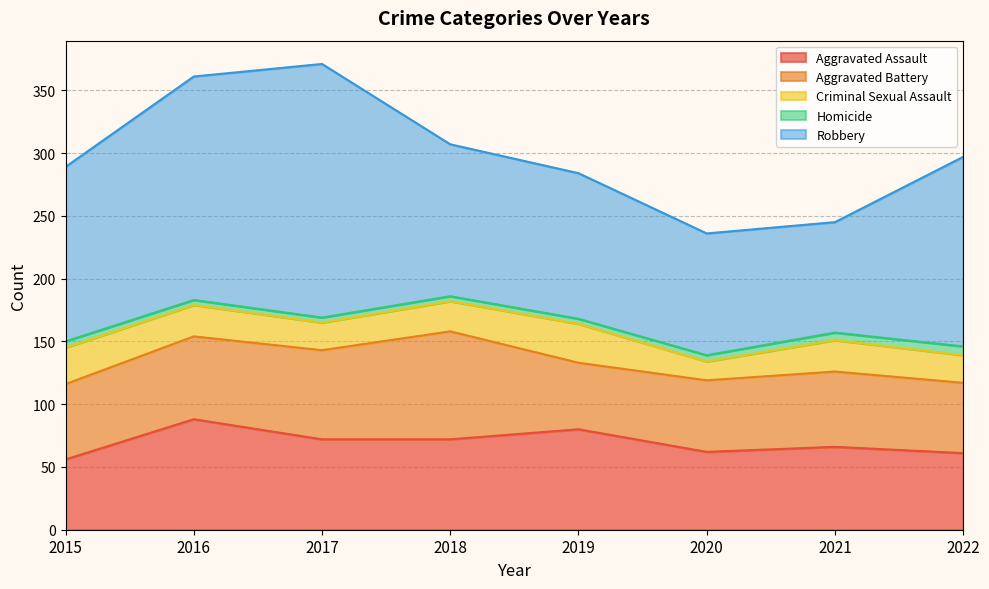

What is the difference between the maximum and minimum values in the Aggravated Battery series?

33